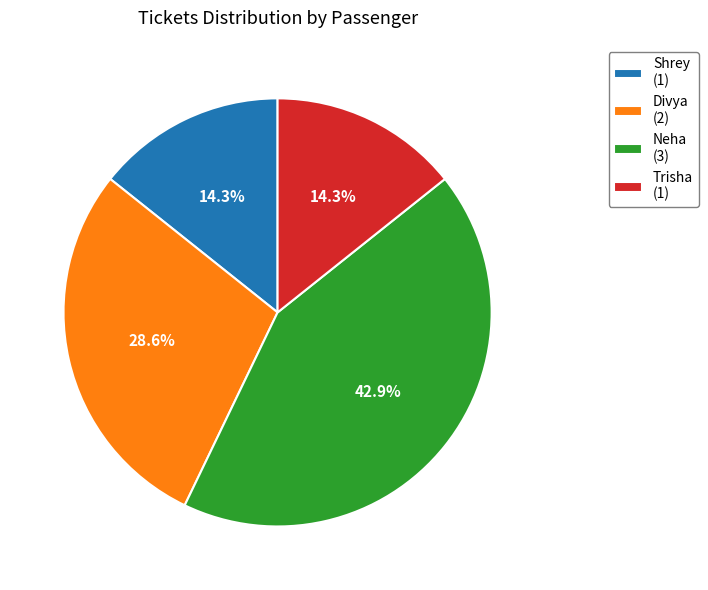

To the nearest percent, what is the combined percentage of Divya and Shrey?

43%